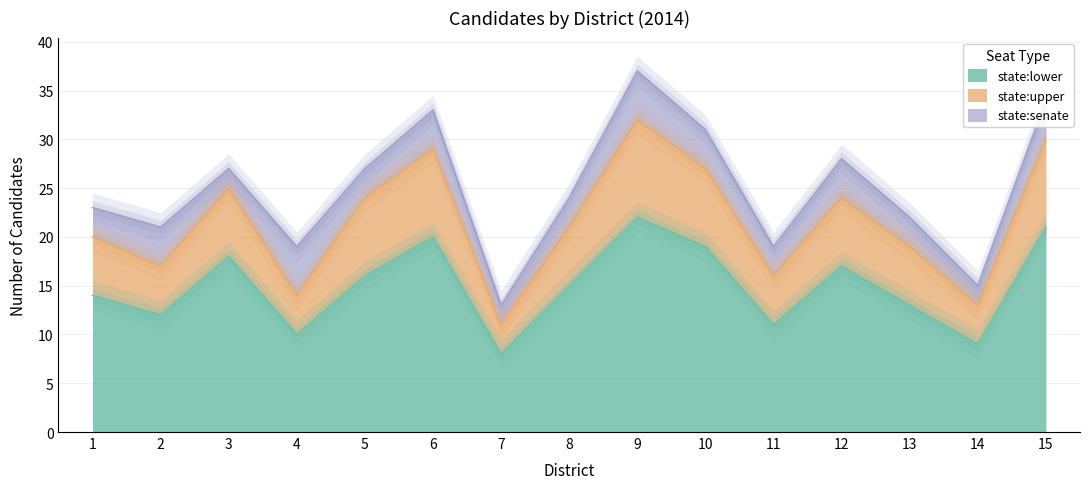

The value of state:lower at 1 is 7. True or false?

False